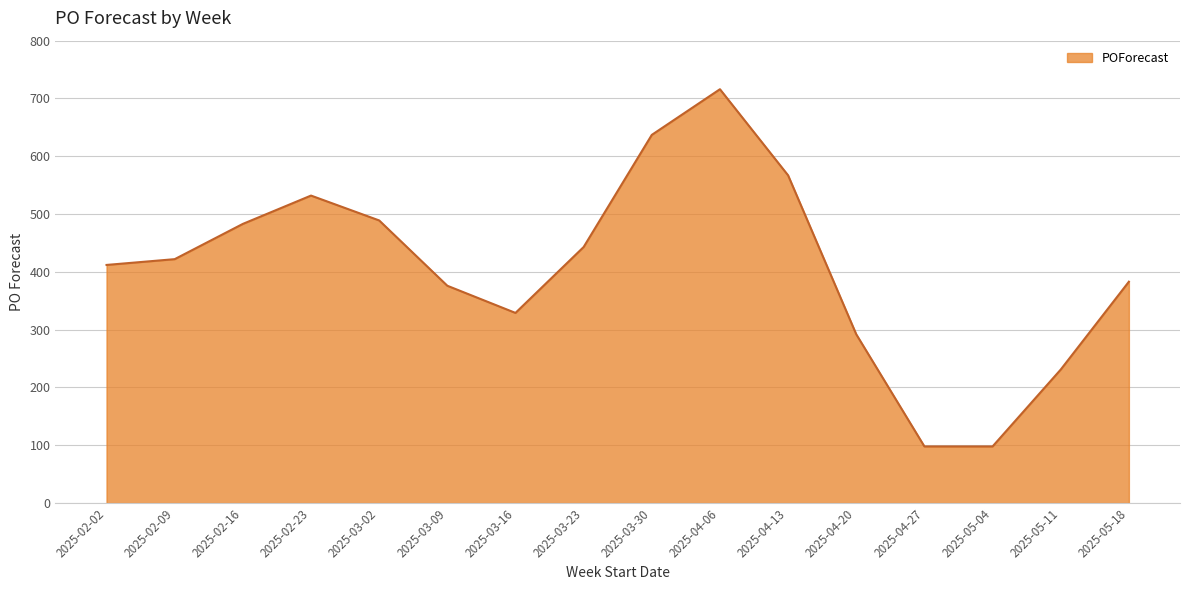

What position from the left is 2025-02-23?

4